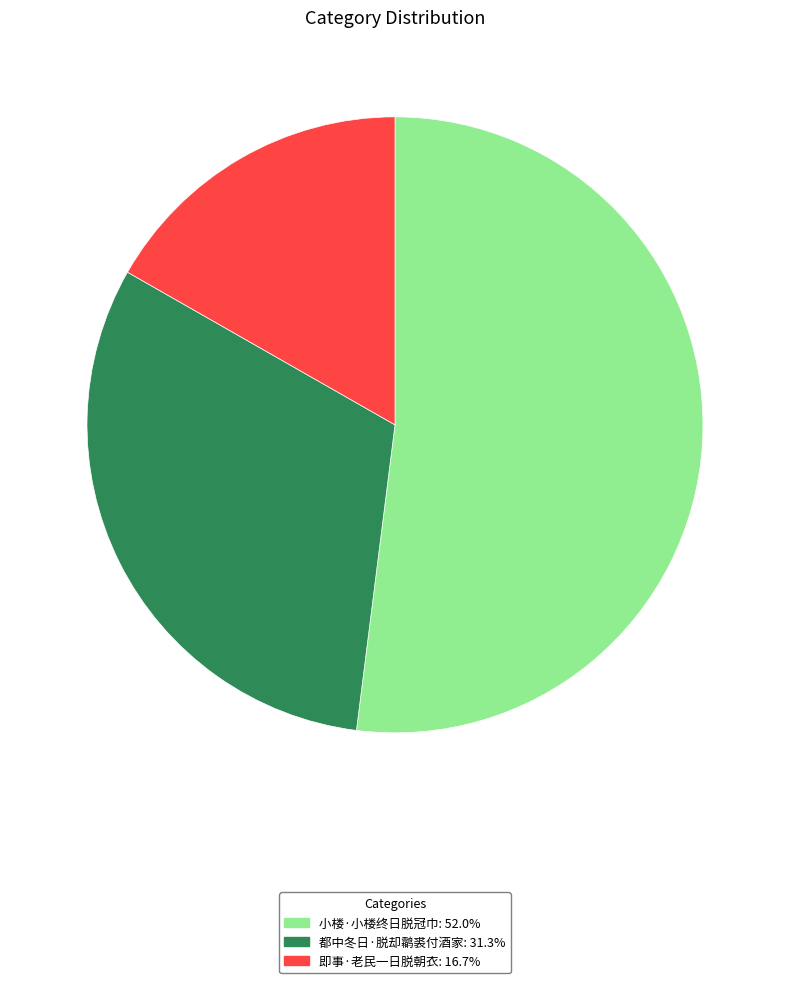

Is 小楼·小楼终日脱冠巾 the majority of the pie?

Yes